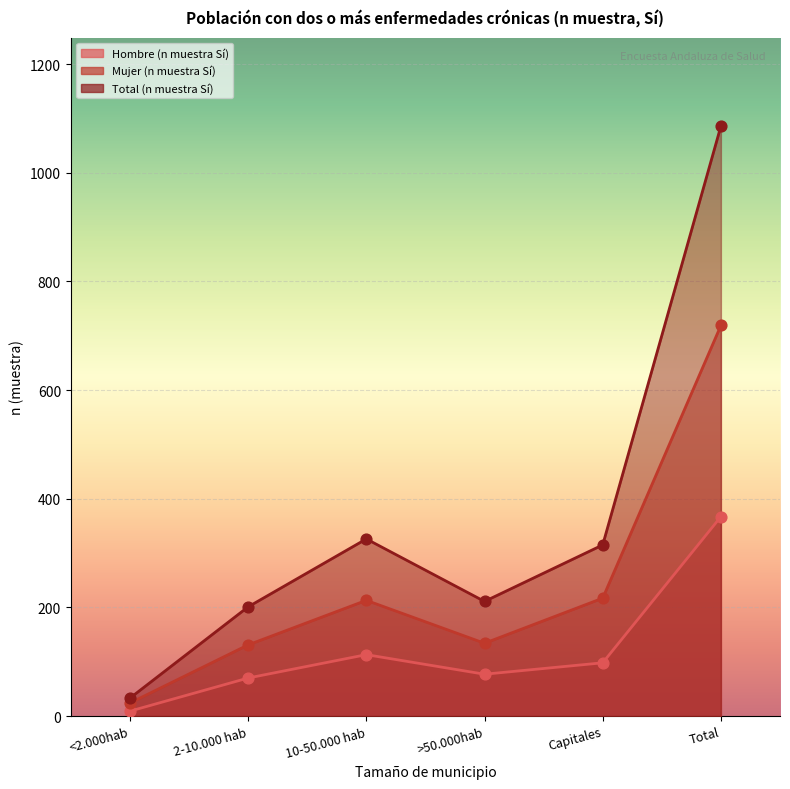

Which series reaches the maximum Y coordinate?

Total (n muestra Sí)